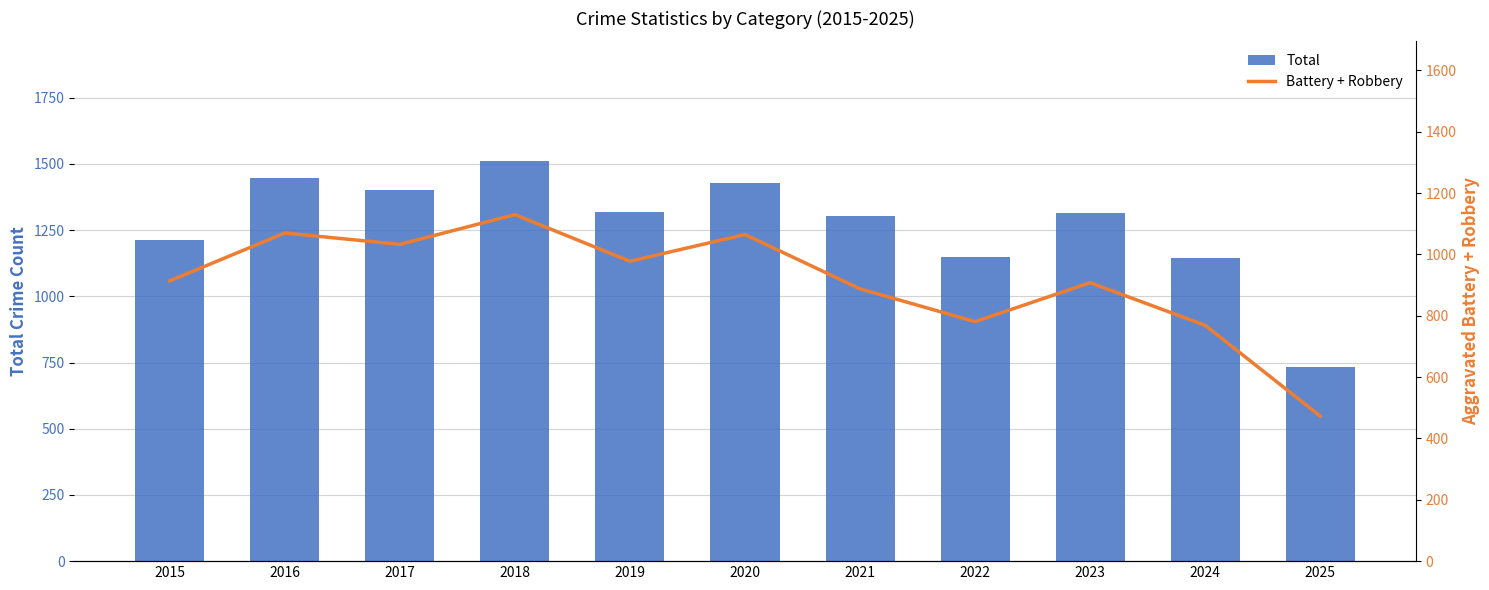

At which label does Battery + Robbery reach its minimum?

2025